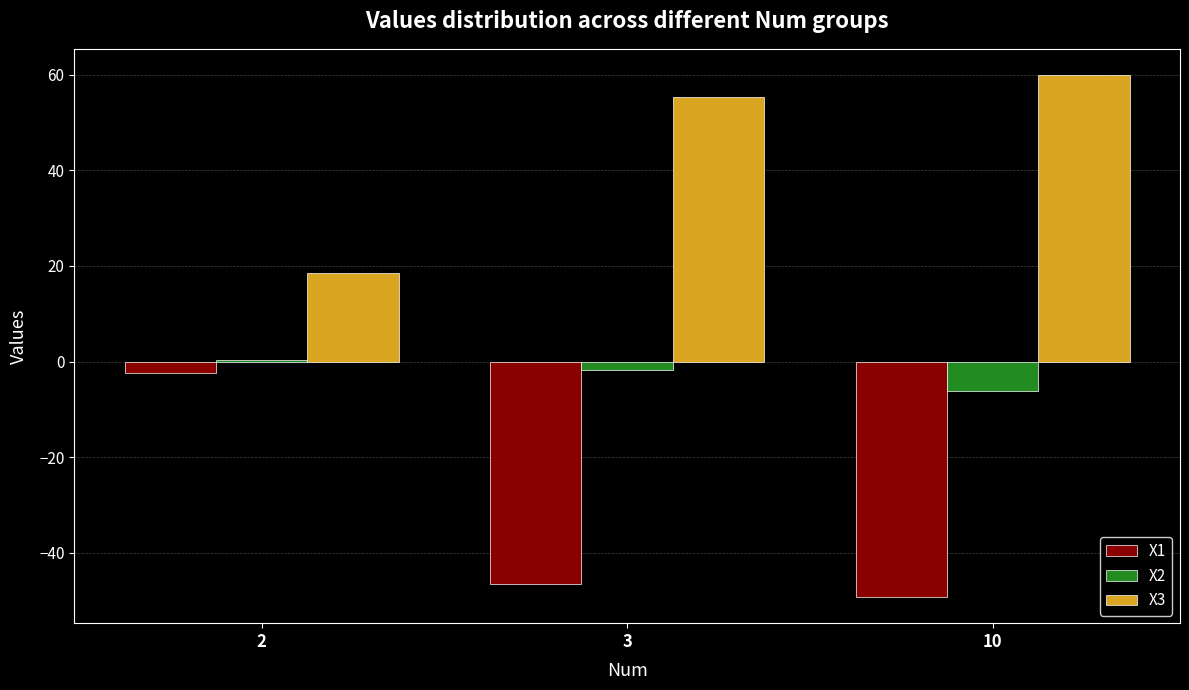

Reading right to left, transcribe all the data shown in this chart.

X1: 10=-49.3	3=-46.6	2=-2.3
X2: 10=-6.2	3=-1.7	2=0.3
X3: 10=60.0	3=55.4	2=18.5